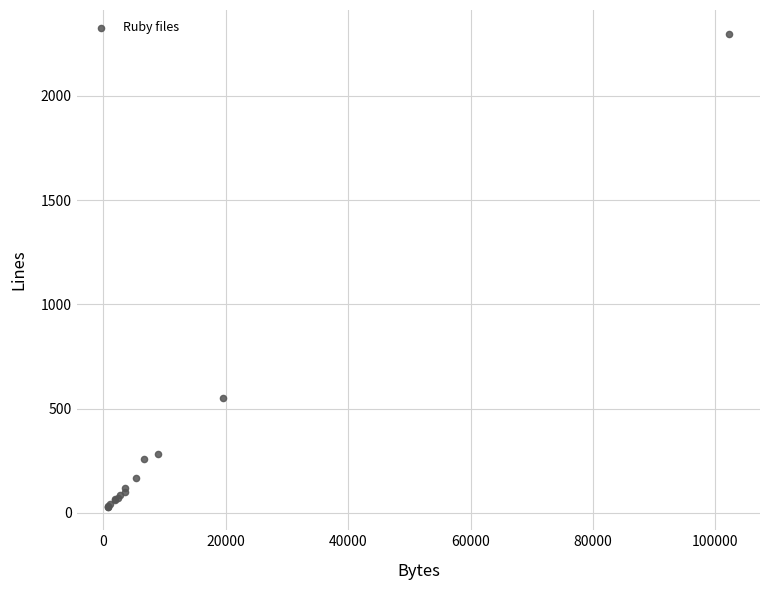

What Y value in the scatter plot is closest to 1164?

551